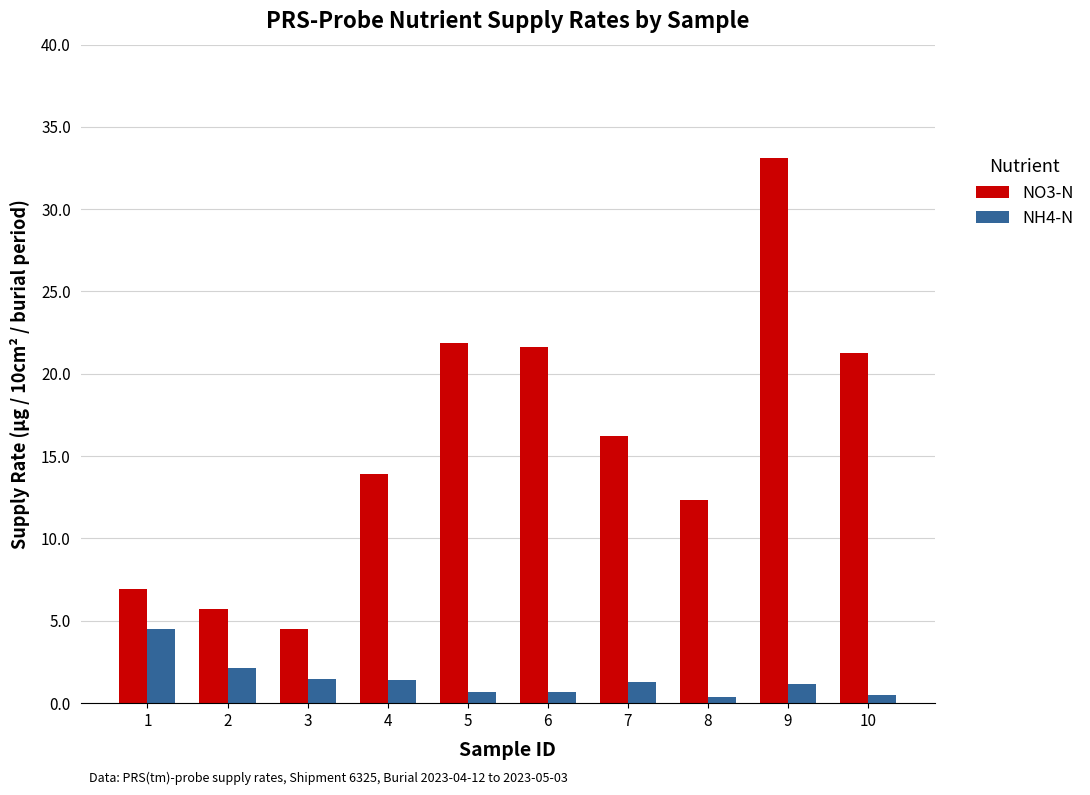

What is the minimum value for NO3-N?

4.5